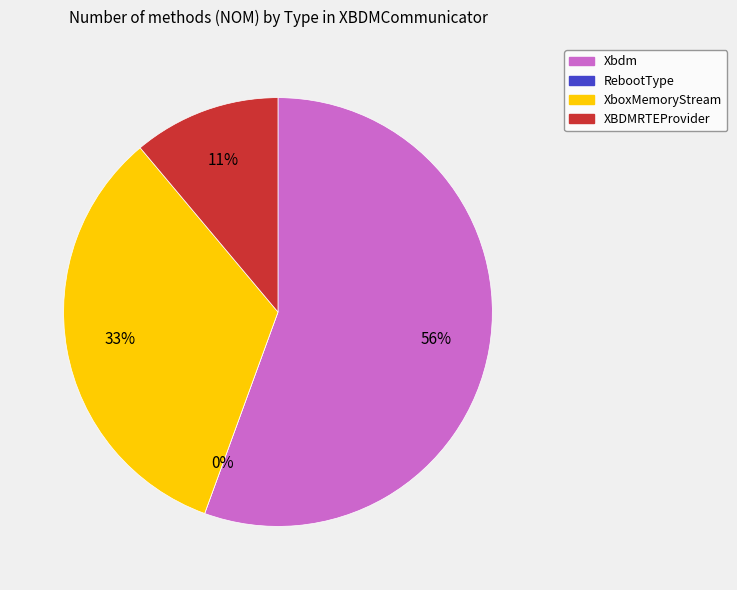

Which slice is the largest?

Xbdm